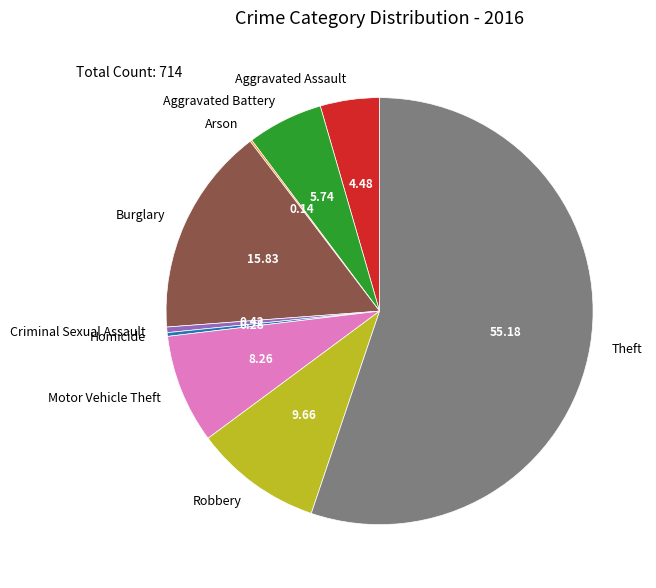

Which category has the biggest portion of the pie?

Theft